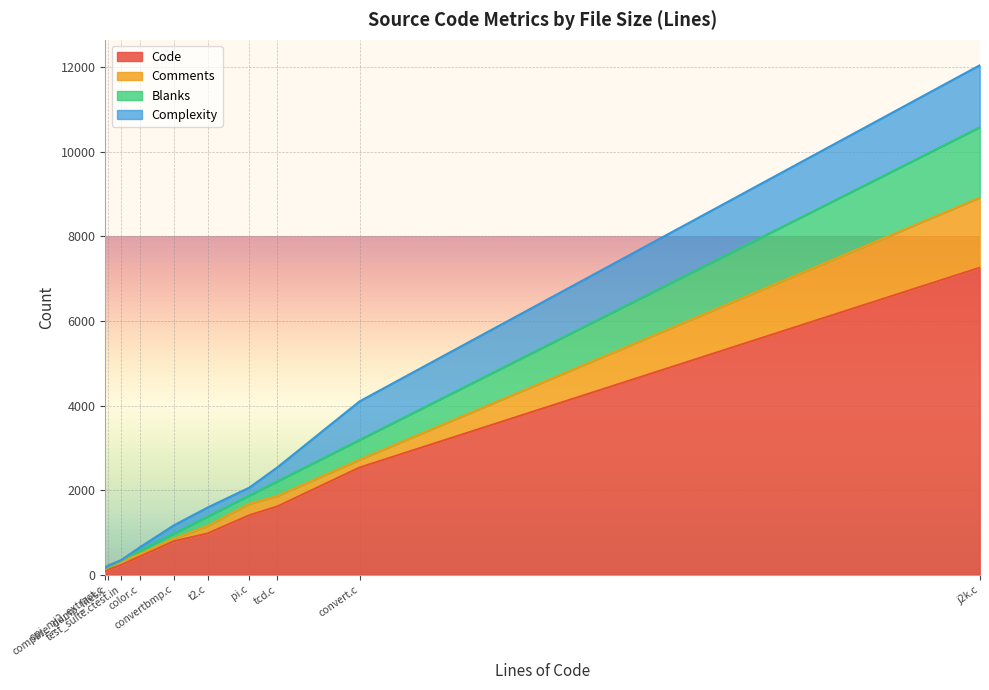

How many interior local valleys does the Blanks series have?

3